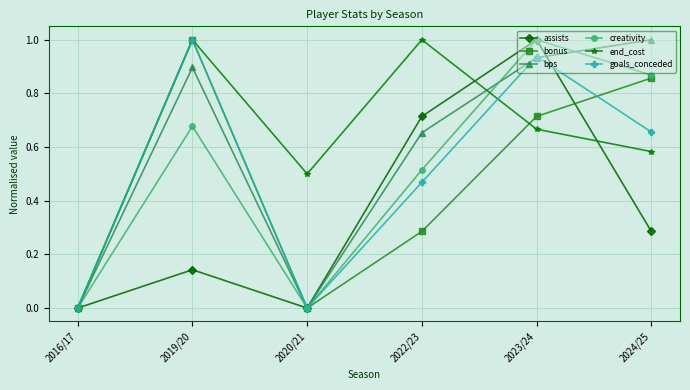

Which series changed the most between 2022/23 and 2023/24?

creativity